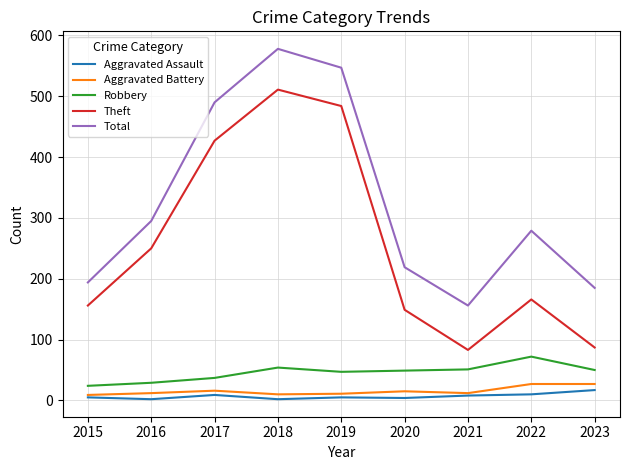

At which label does Robbery reach its peak?

2022